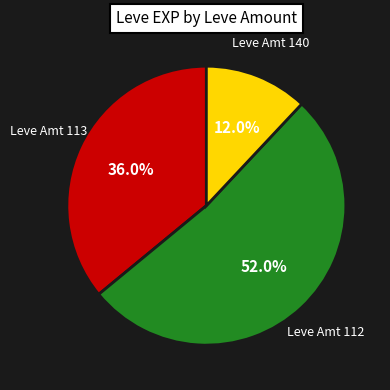

Is there any slice that represents more than half of the pie?

Yes